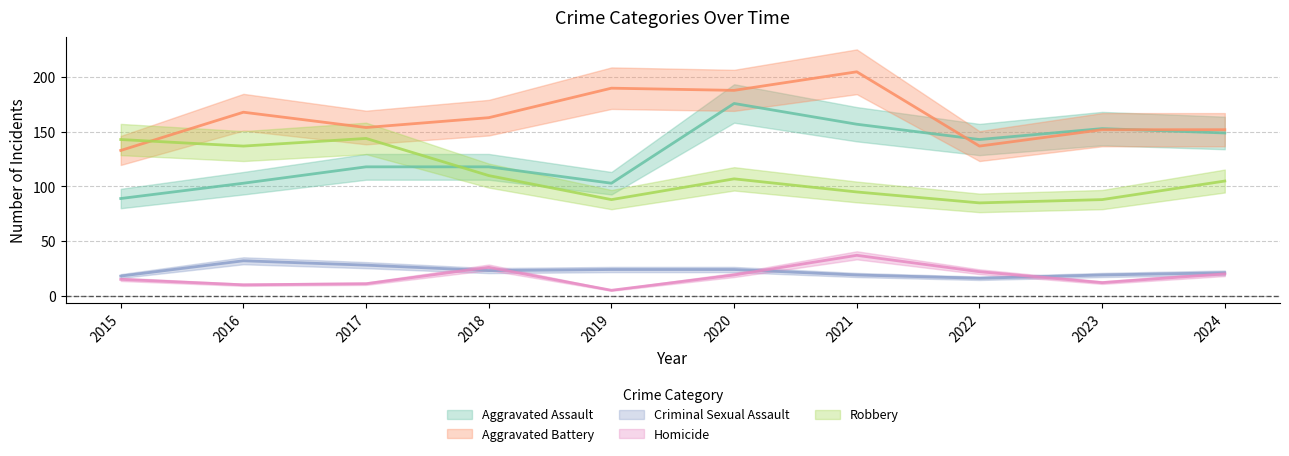

Reading left to right, extract all data points from this chart.

Aggravated Assault: 2015=89	2016=103	2017=118	2018=118	2019=103	2020=176	2021=157	2022=143	2023=153	2024=149
Aggravated Battery: 2015=133	2016=168	2017=154	2018=163	2019=190	2020=188	2021=205	2022=137	2023=152	2024=152
Criminal Sexual Assault: 2015=18	2016=32	2017=28	2018=23	2019=24	2020=24	2021=19	2022=16	2023=19	2024=21
Homicide: 2015=15	2016=10	2017=11	2018=26	2019=5	2020=19	2021=37	2022=22	2023=12	2024=20
Robbery: 2015=143	2016=137	2017=144	2018=110	2019=88	2020=107	2021=95	2022=85	2023=88	2024=105